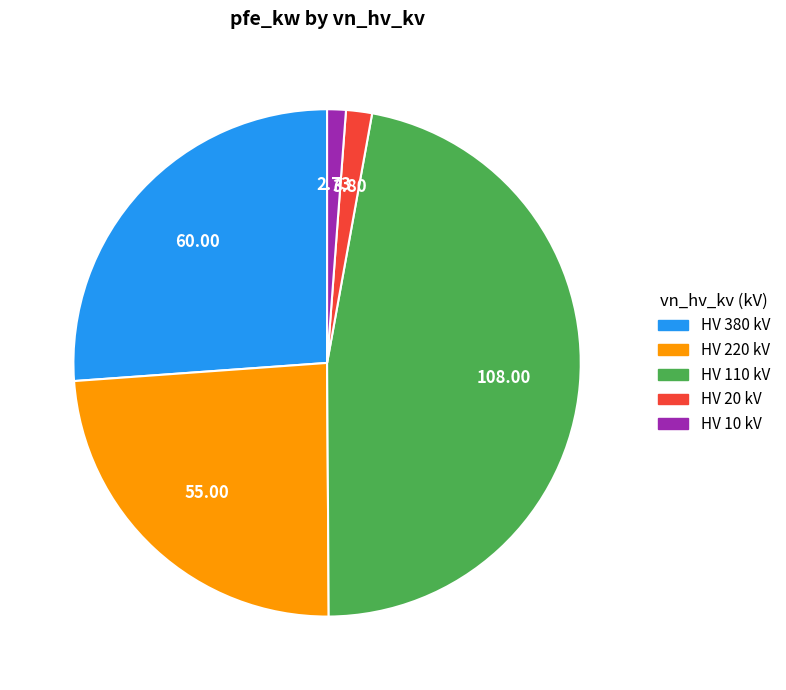

Is there a majority slice in this chart?

No